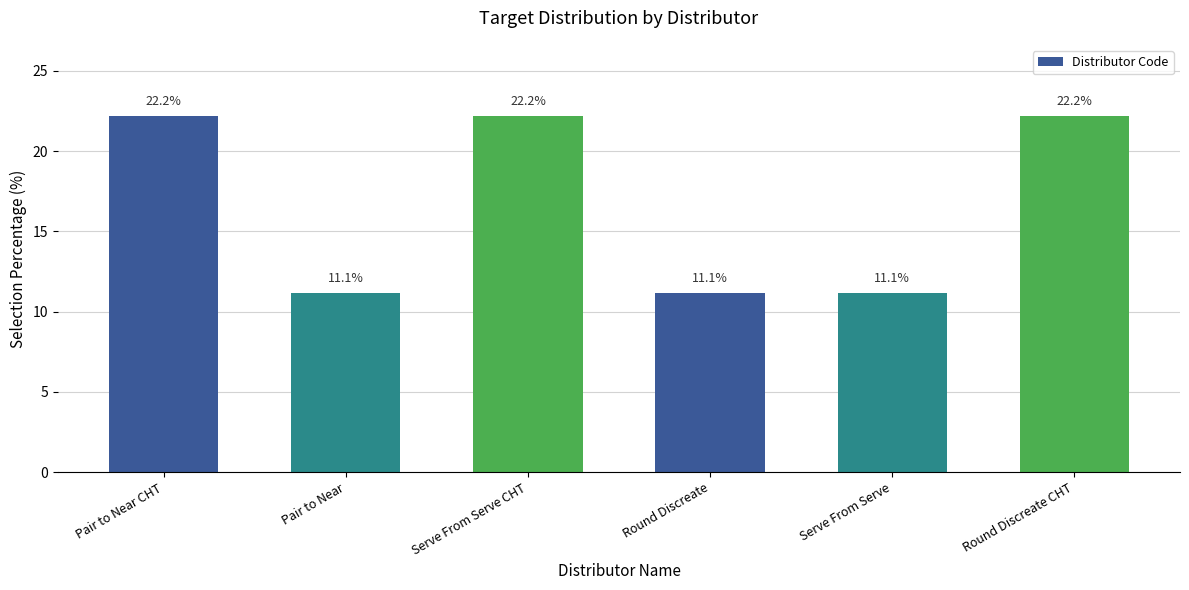

What is the label of the 5th bar from the right?

Pair to Near